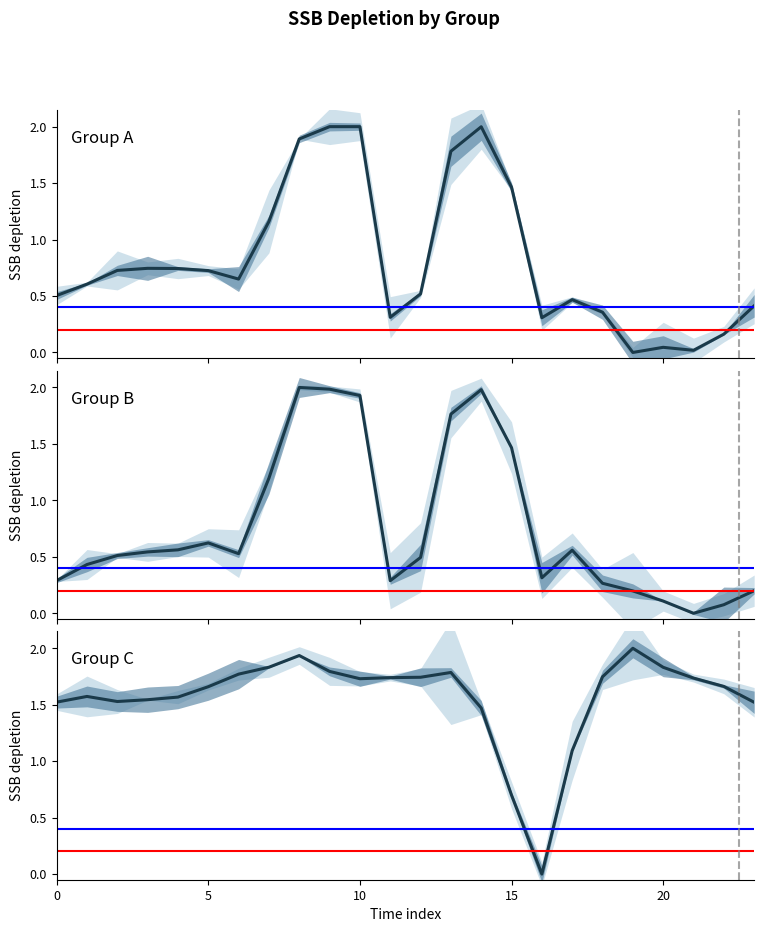

List the labels in order of row_0 value, smallest first.

19, 21, 20, 22, 16, 11, 18, 23, 17, 0, 12, 1, 6, 5, 2, 4, 3, 7, 15, 13, 8, 14, 9, 10